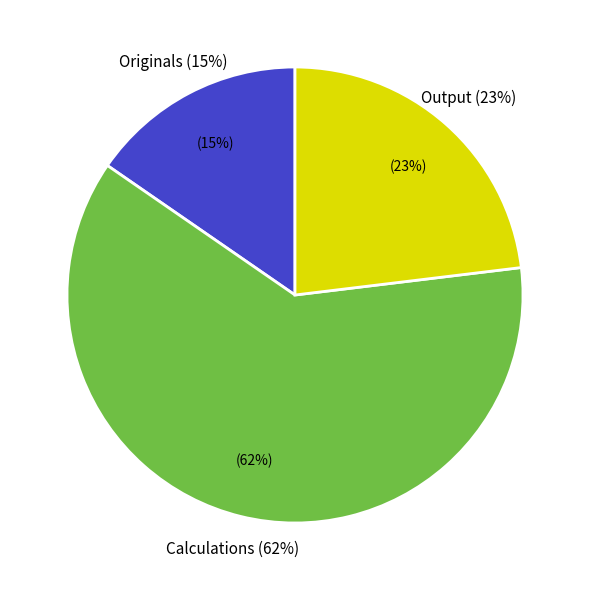

To the nearest percent, what is the difference between the Originals and Output slice percentages?

8%